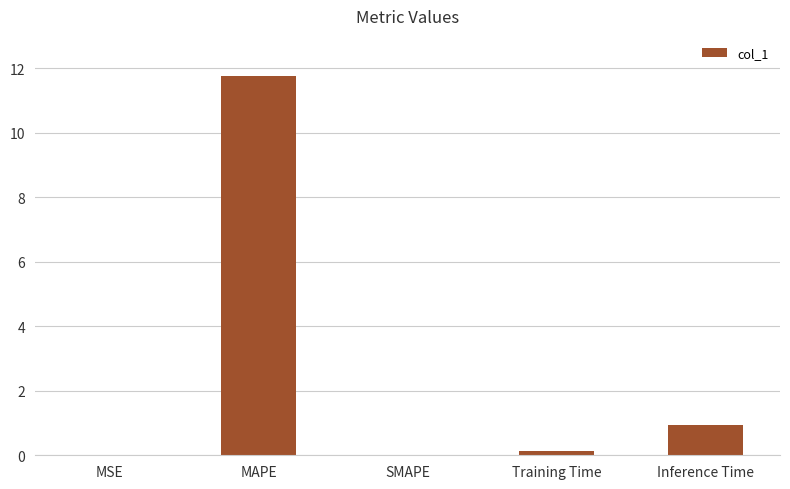

Which has a higher value, Inference Time or SMAPE?

Inference Time